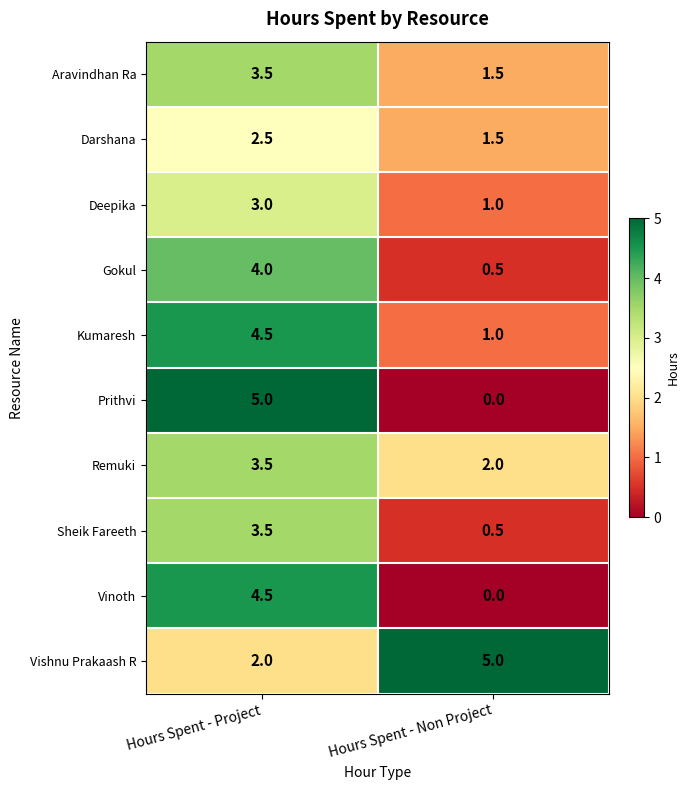

How many categories are shown in the chart?

2